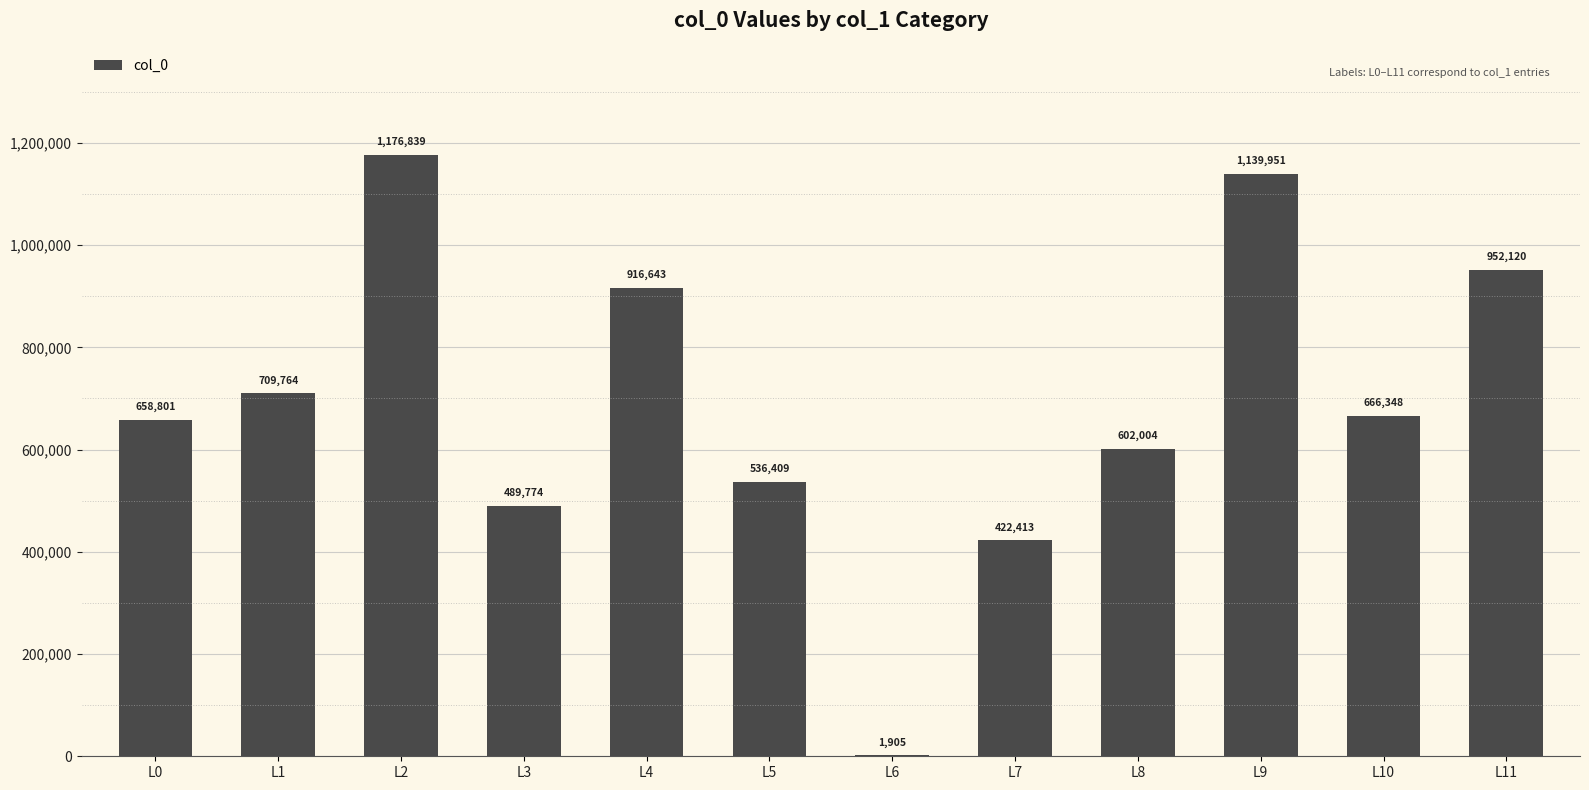

At which label is the value closest to 589372?

L8